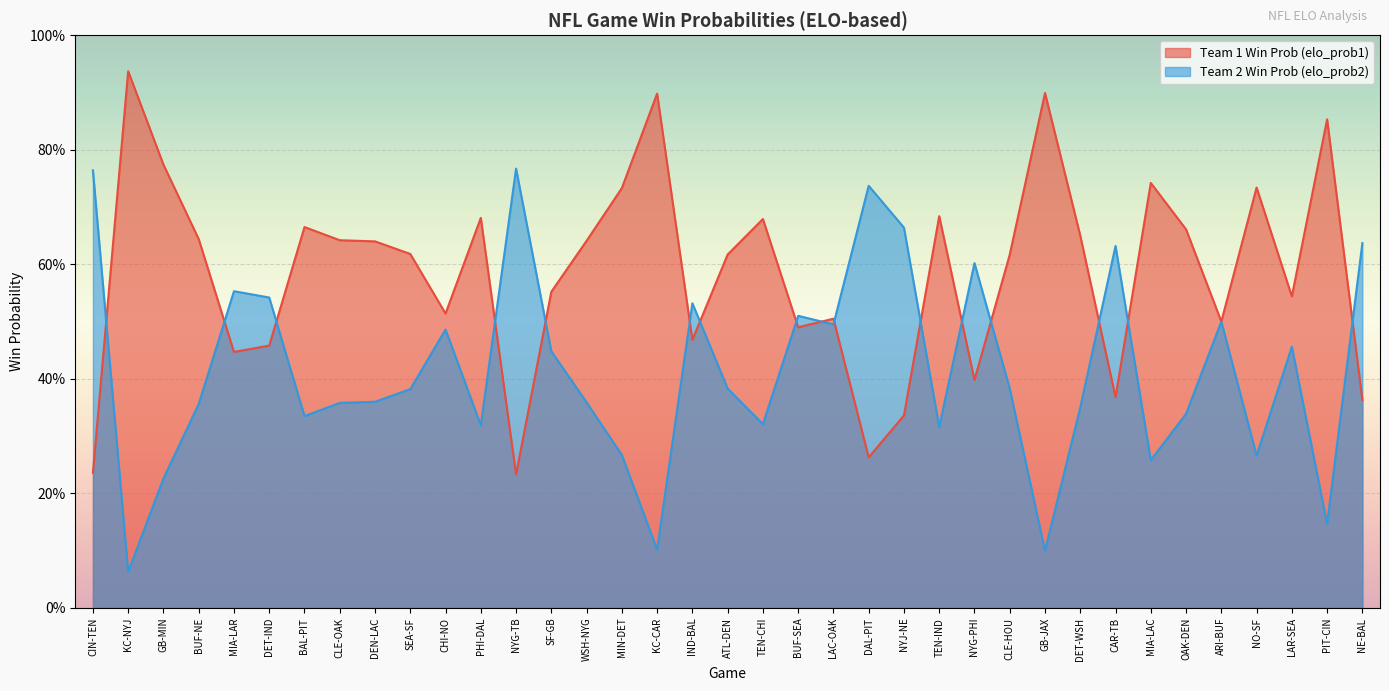

Does the chart display data point markers on the line(s)?

No